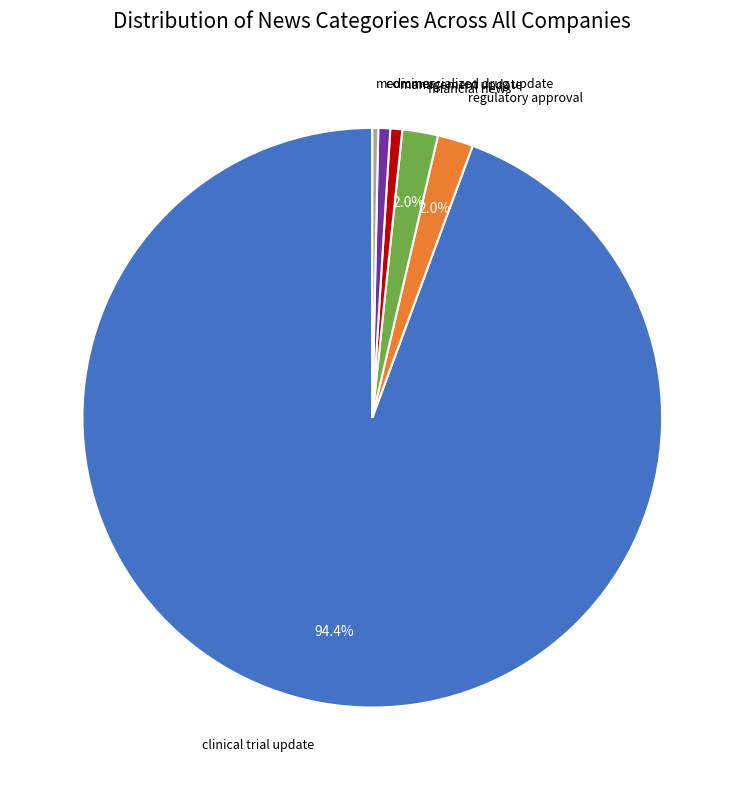

Which slice is the largest?

clinical trial update